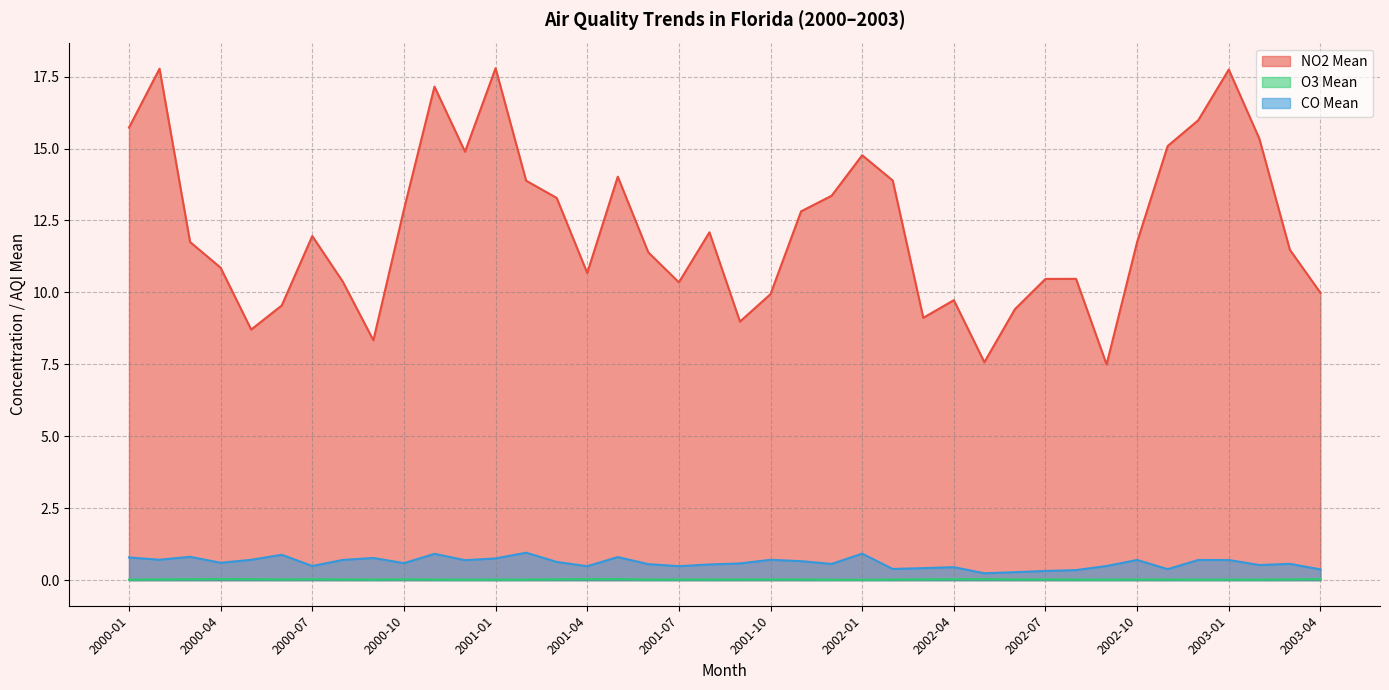

At which category does NO2 Mean reach its first local peak?

2000-02